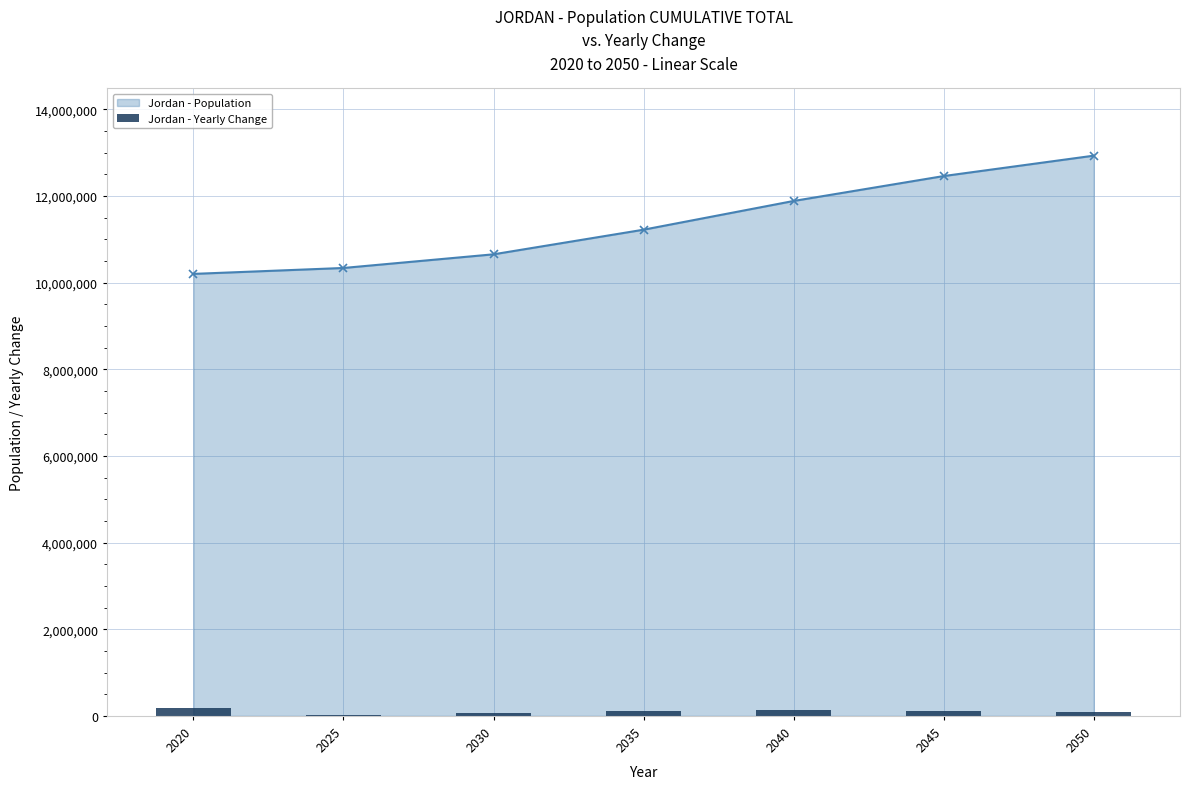

True or false: Jordan - Population has more than 2 interior local peaks.

False